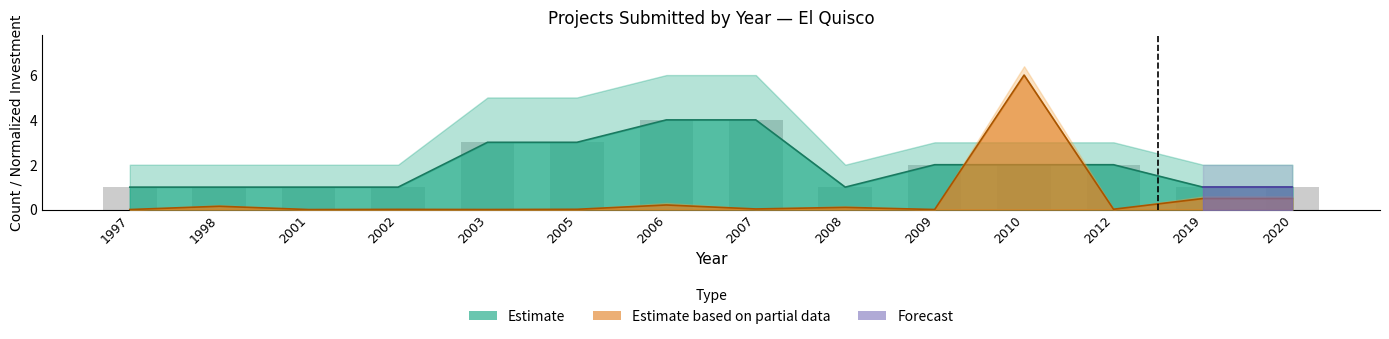

What is the maximum value for investment?

6.0